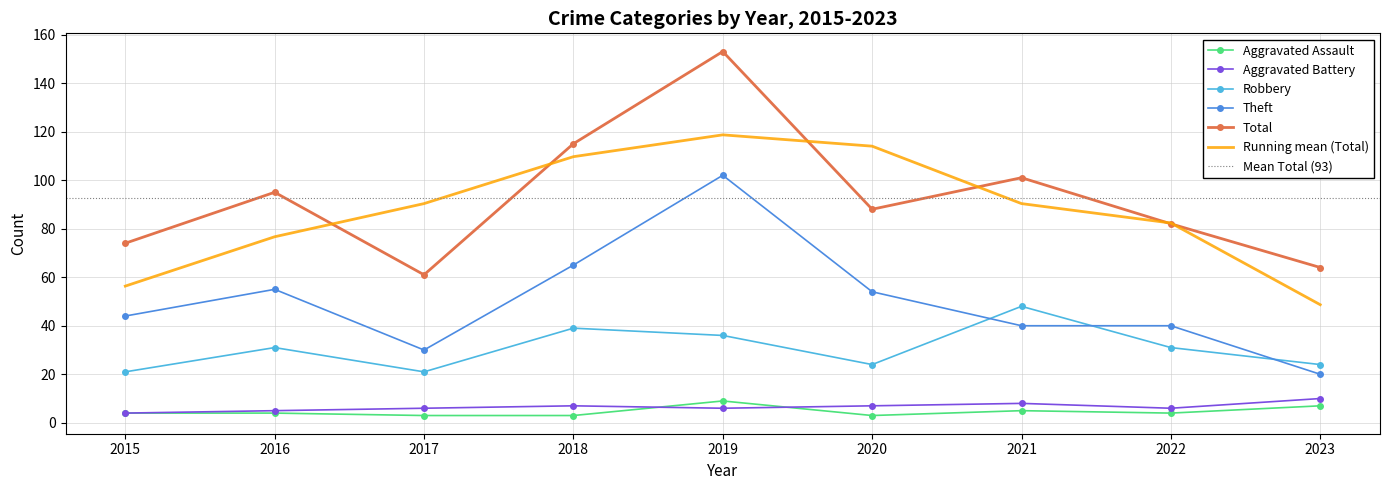

Is the value of Theft at 2015 greater than the value of Total at 2023?

No